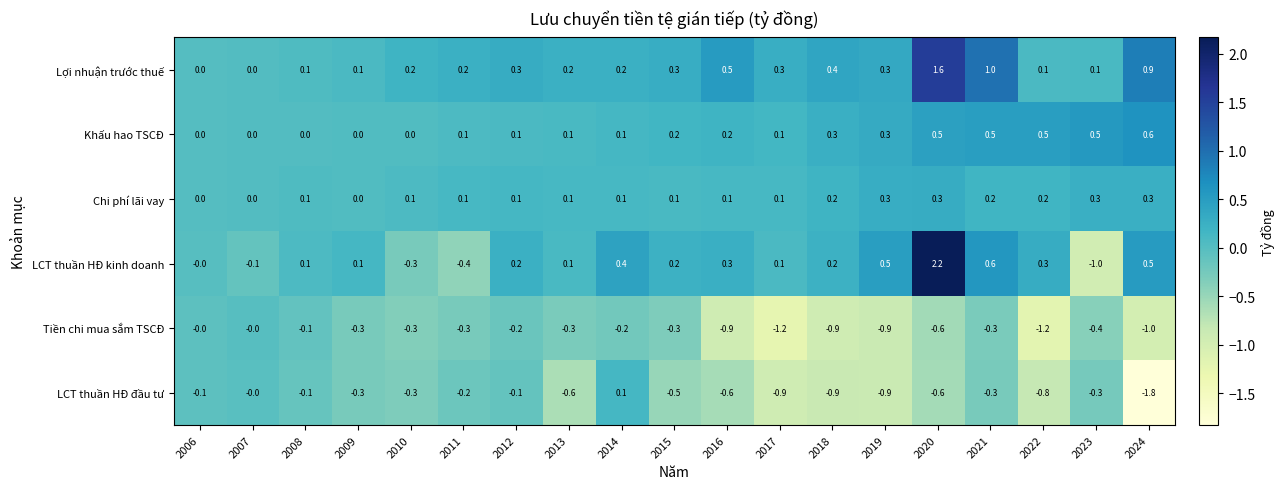

Rank the series by their maximum value, from highest to lowest.

LCT thuần HĐ kinh doanh, Lợi nhuận trước thuế, Khấu hao TSCĐ, Chi phí lãi vay, LCT thuần HĐ đầu tư, Tiền chi mua sắm TSCĐ